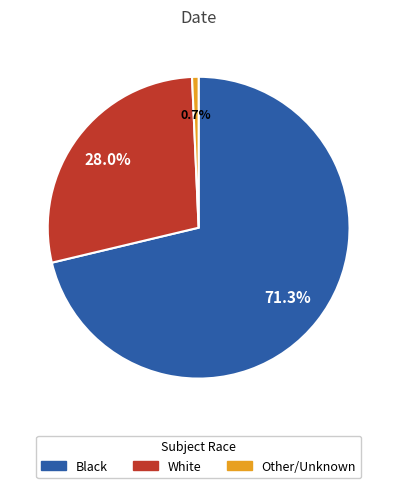

To the nearest percent, what is the difference between the largest and smallest slice percentages?

71%